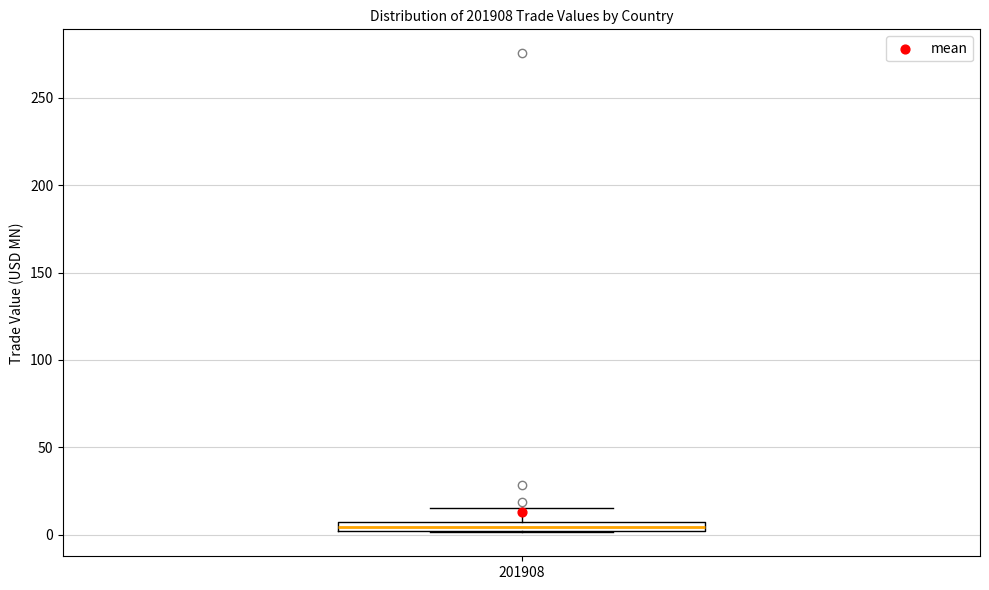

Where is the lower edge of the box at x = 201908 on the y-axis? The values are not printed on the chart, so give them approximately, as read against the axis.

0